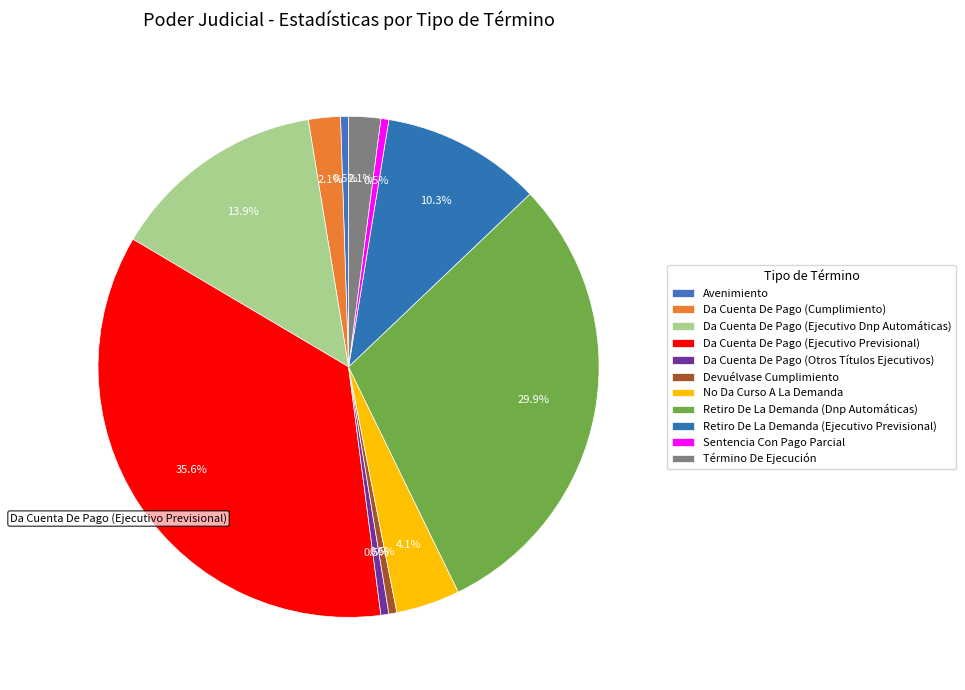

The Da Cuenta De Pago (Cumplimiento) slice represents 1% of the pie. True or false?

False